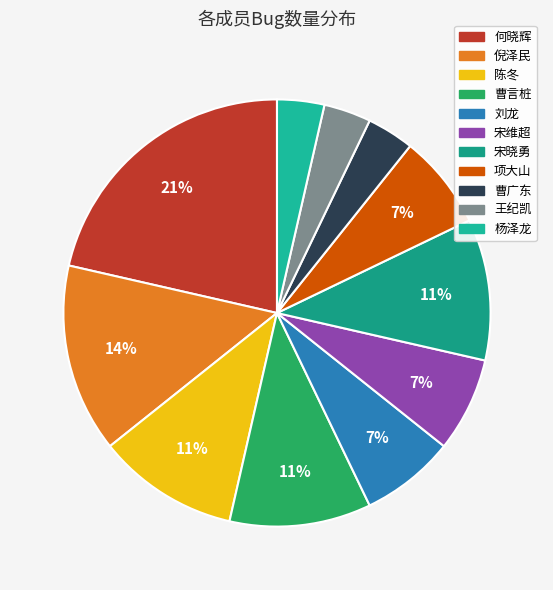

What is the largest slice in the pie chart?

何晓辉